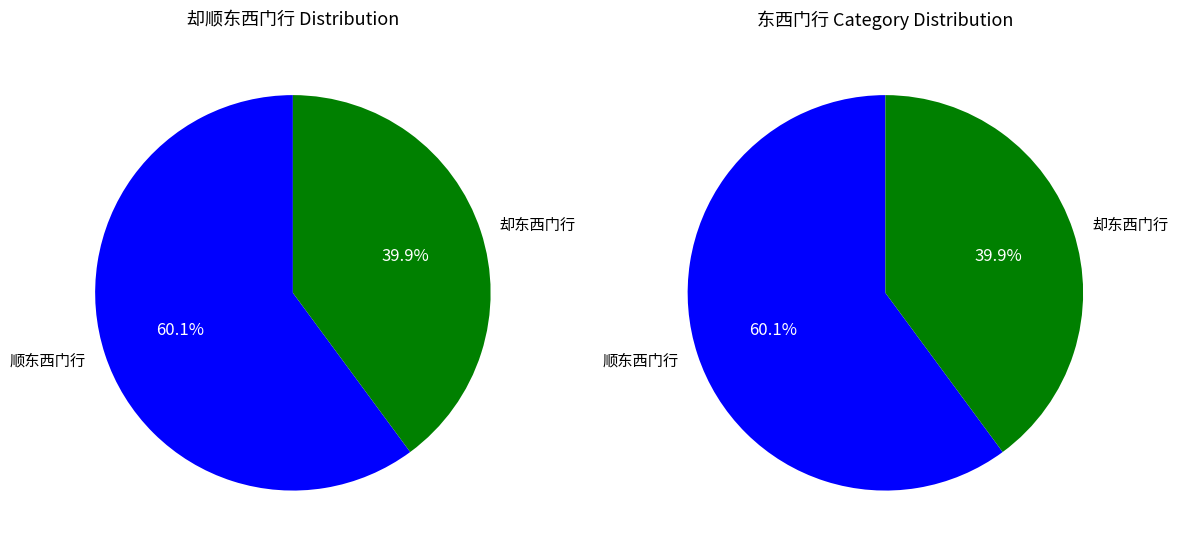

Do 却东西门行 and 东西门行 together represent more than half of the pie?

No